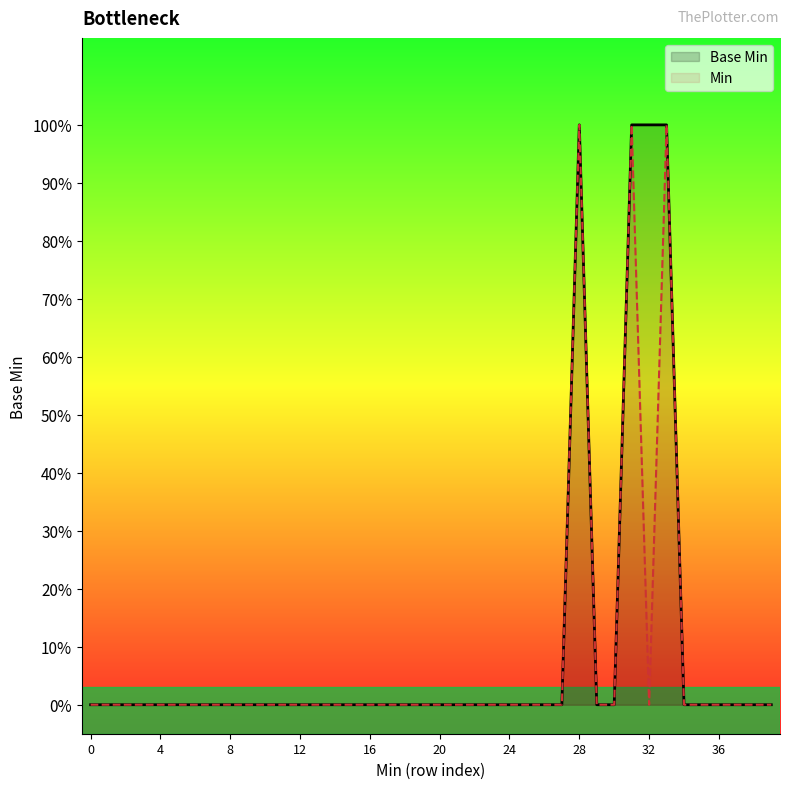

How many lines are shown in the chart?

2